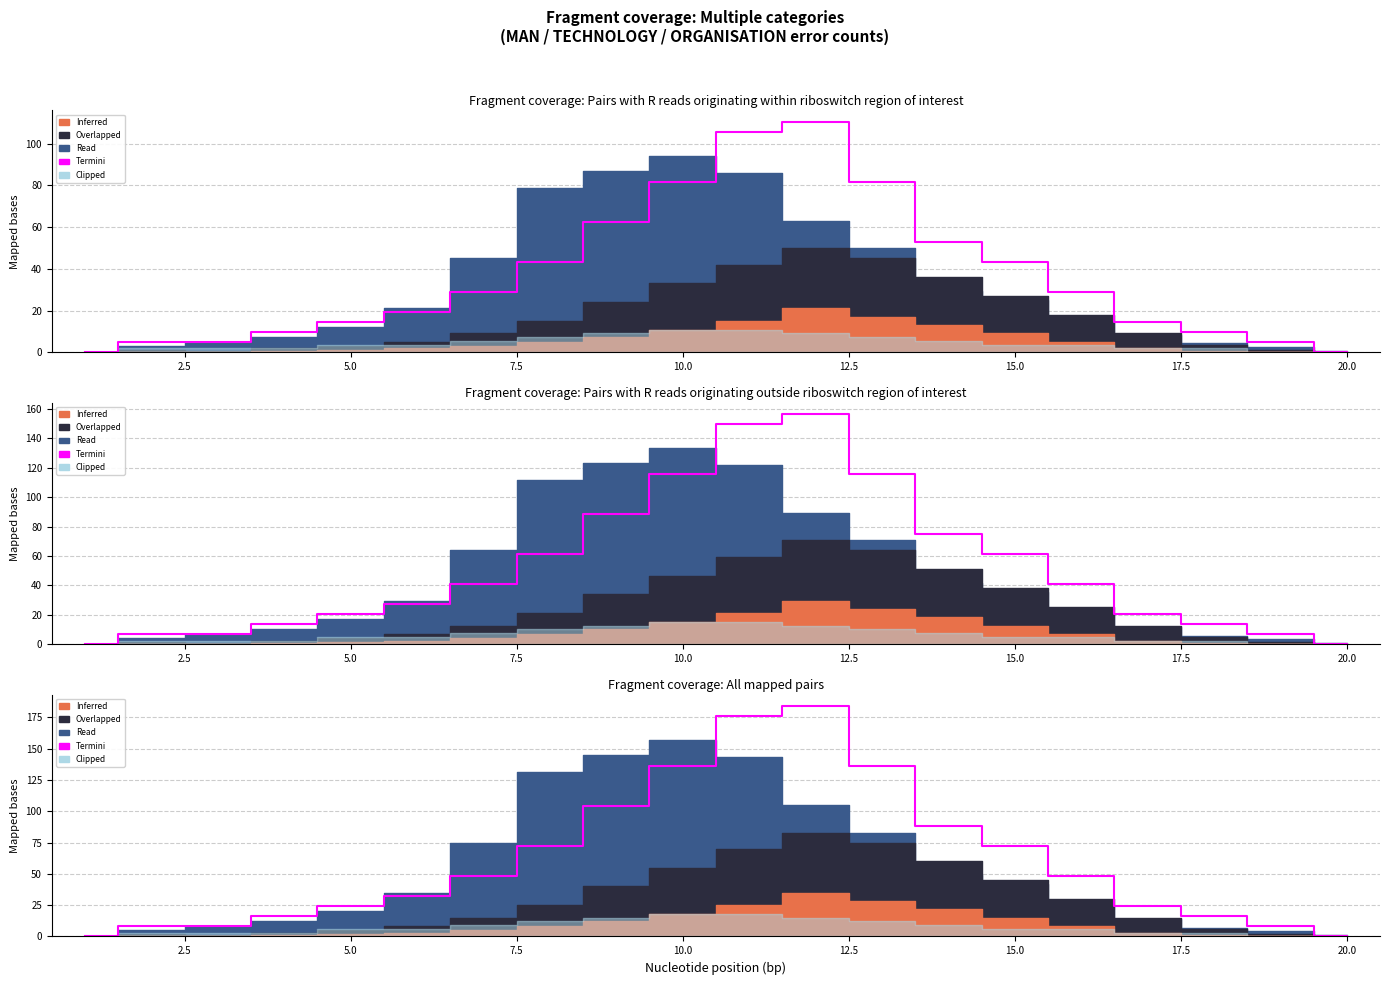

How many data points are above 48?

8